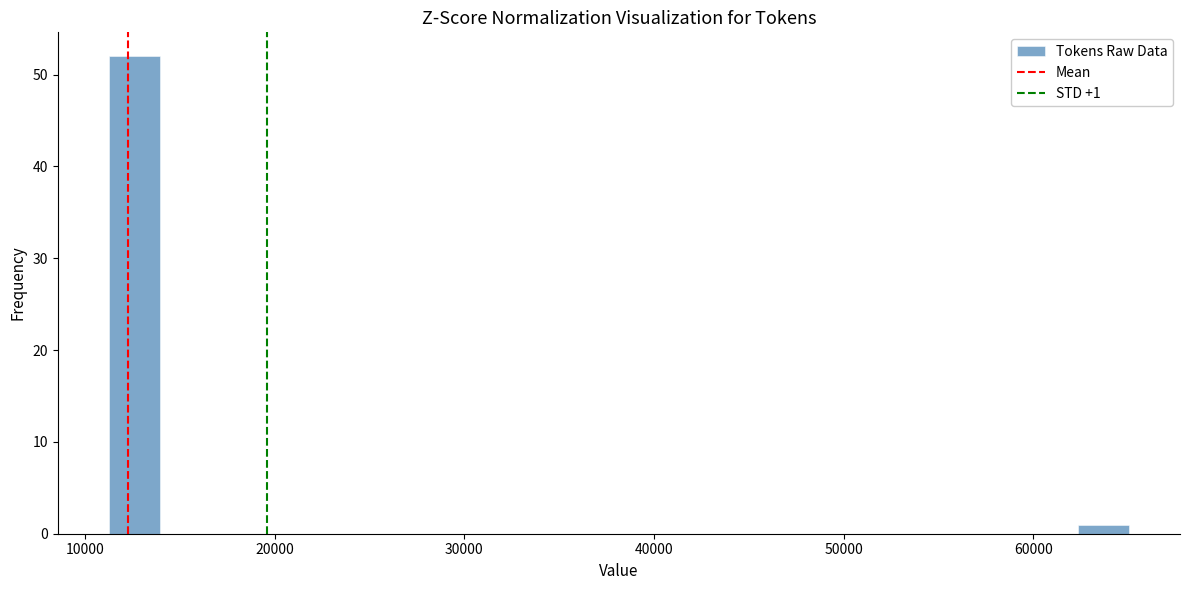

Read against the x-axis, roughly where is the centre of the tallest bar?

13000